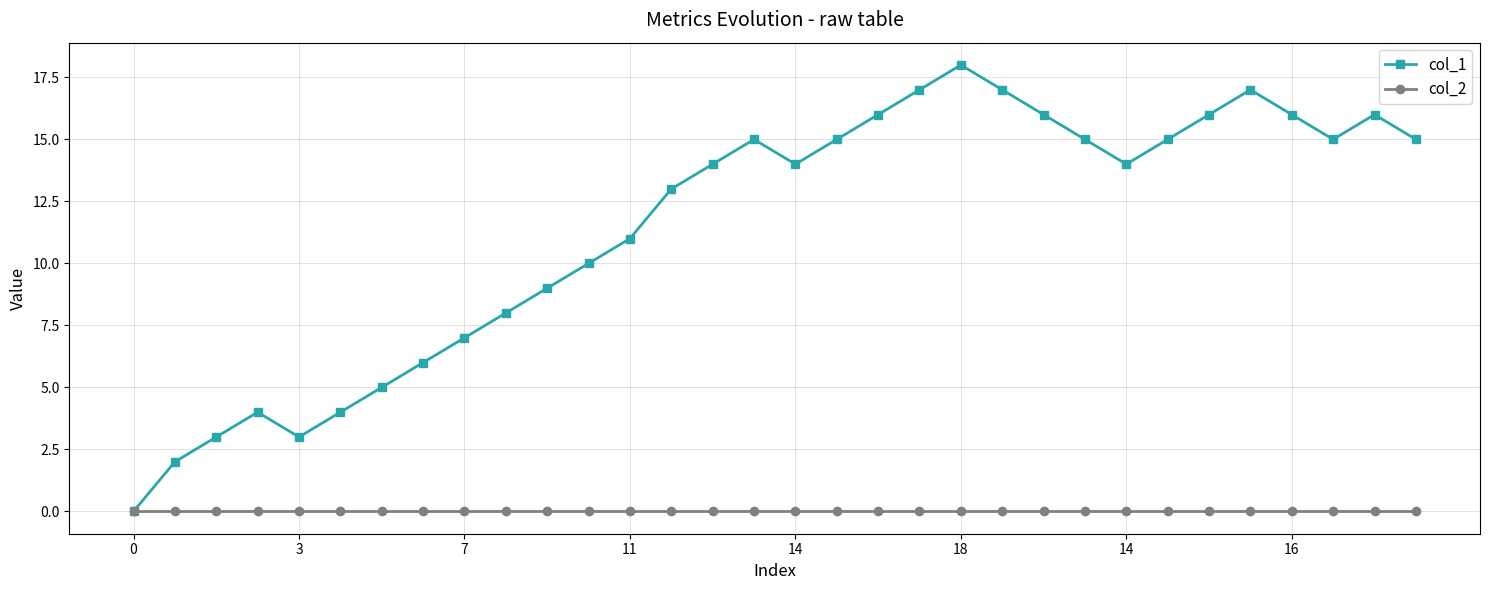

What is the highest value of the col_1 series?

18